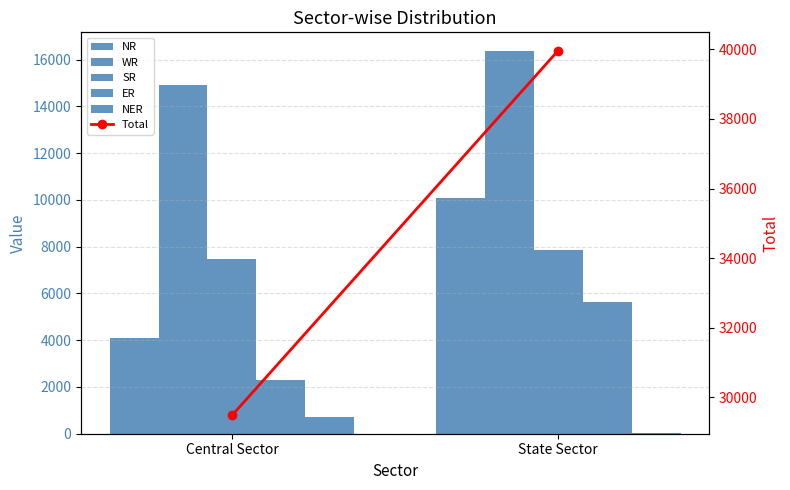

Reading right to left, extract all data points from this chart.

NR: State Sector=10096	Central Sector=4093
WR: State Sector=16347	Central Sector=14894
SR: State Sector=7860	Central Sector=7482
ER: State Sector=5650	Central Sector=2310
NER: State Sector=11	Central Sector=698
Total: State Sector=39964	Central Sector=29477